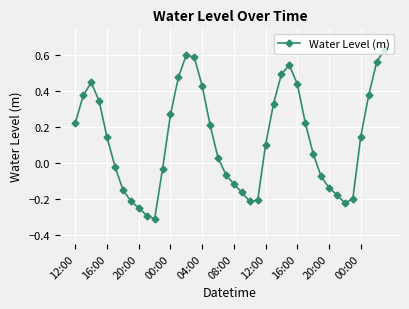

How many data points are less than 0?

17